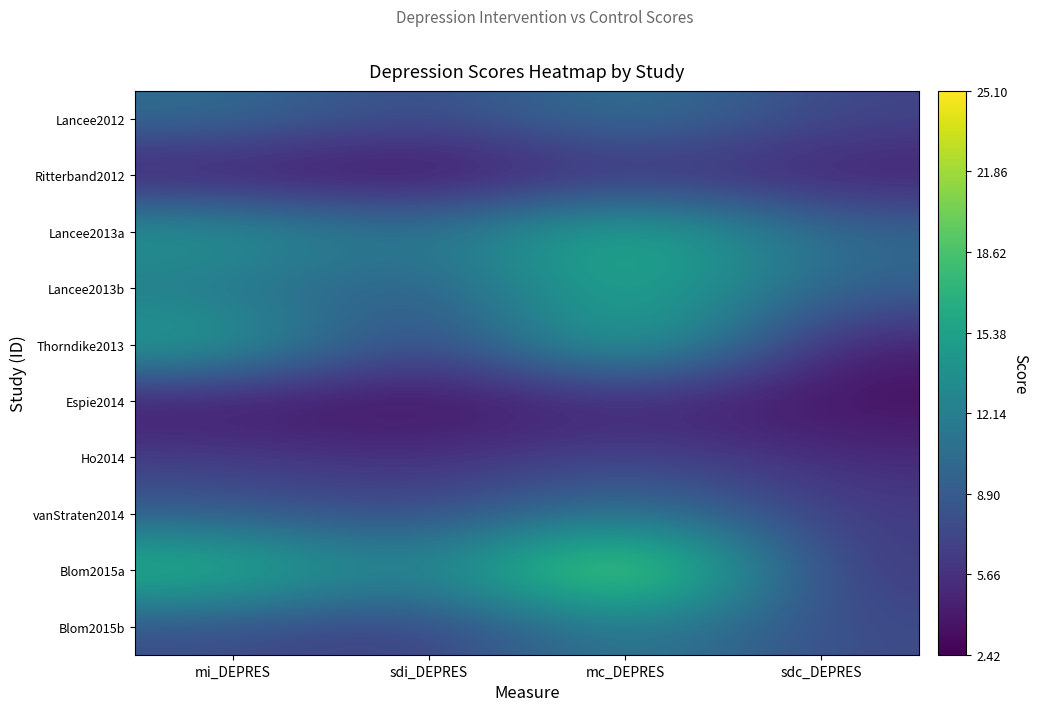

At sdi_DEPRES, list the series in order from smallest to largest.

Ritterband2012, Espie2014, Ho2014, Thorndike2013, Blom2015b, Lancee2012, vanStraten2014, Lancee2013b, Lancee2013a, Blom2015a